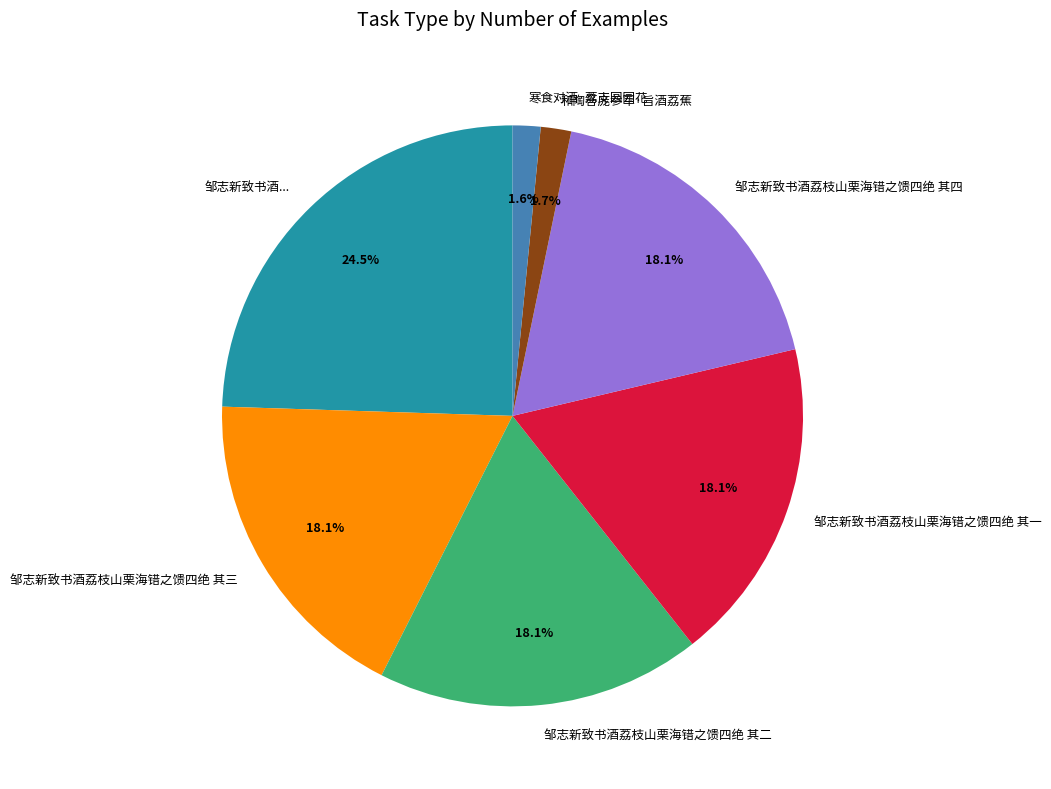

Does 邹志新致书酒荔枝山栗海错之馈四绝 其三 represent more than half of the total?

No